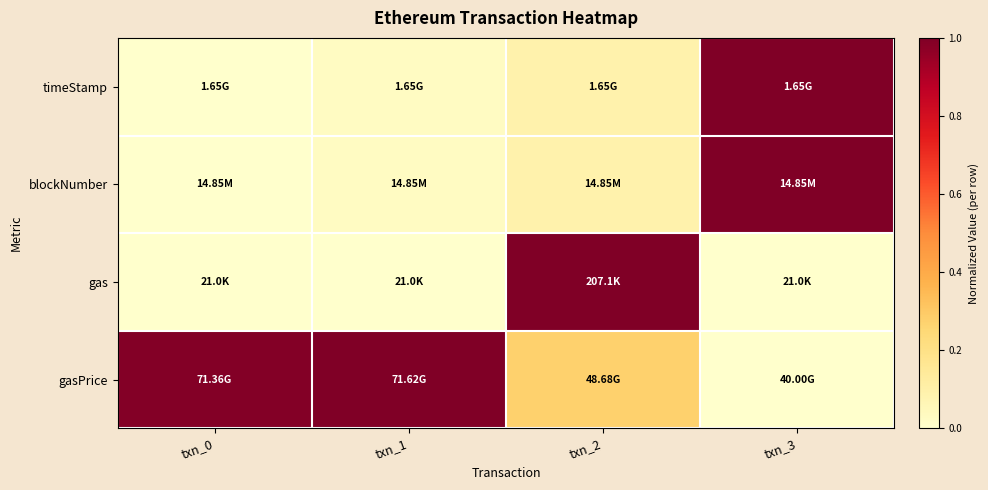

How many categories are shown in the chart?

4